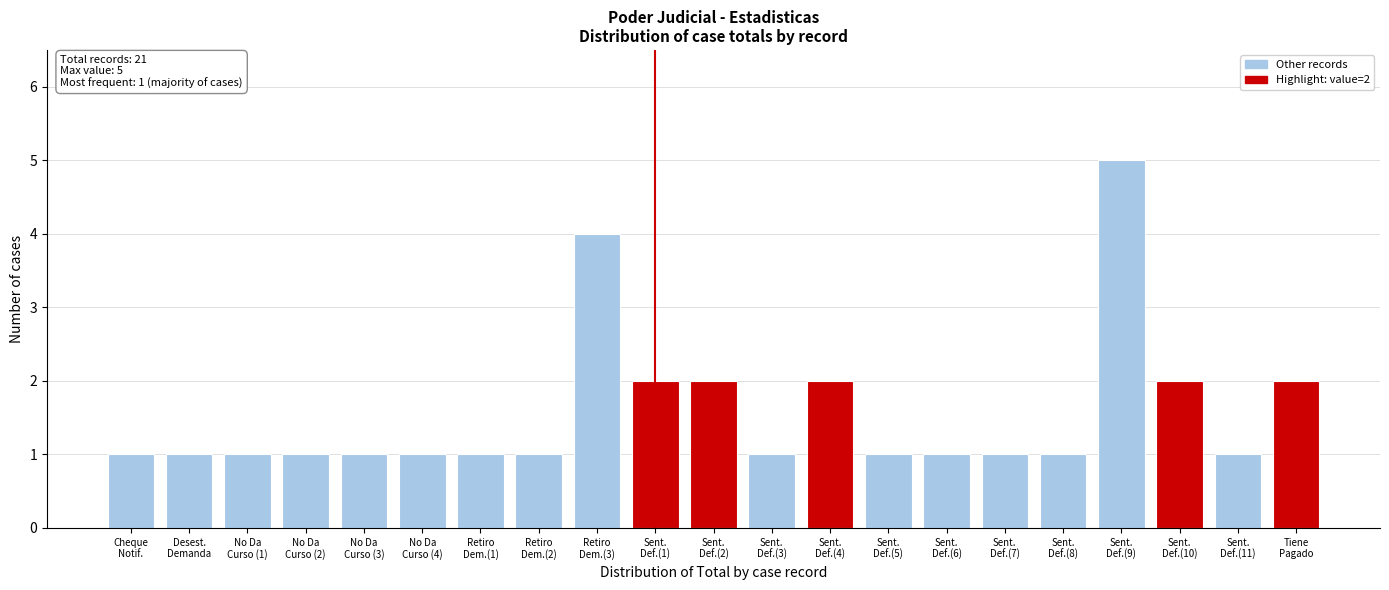

Reading left to right, extract all data points from this chart.

1	1	1	1	1	1	1	1	4	2	2	1	2	1	1	1	1	5	2	1	2